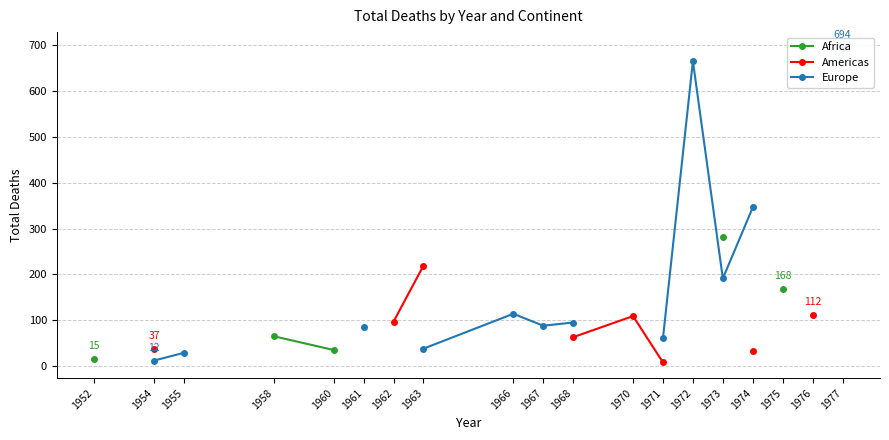

At how many categories does at least one series exceed 356?

2